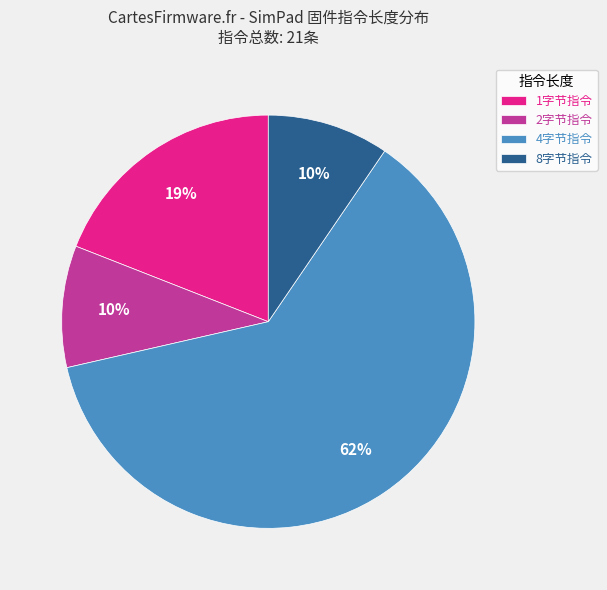

Combined, do 2字节指令 and 1字节指令 account for over 50%?

No